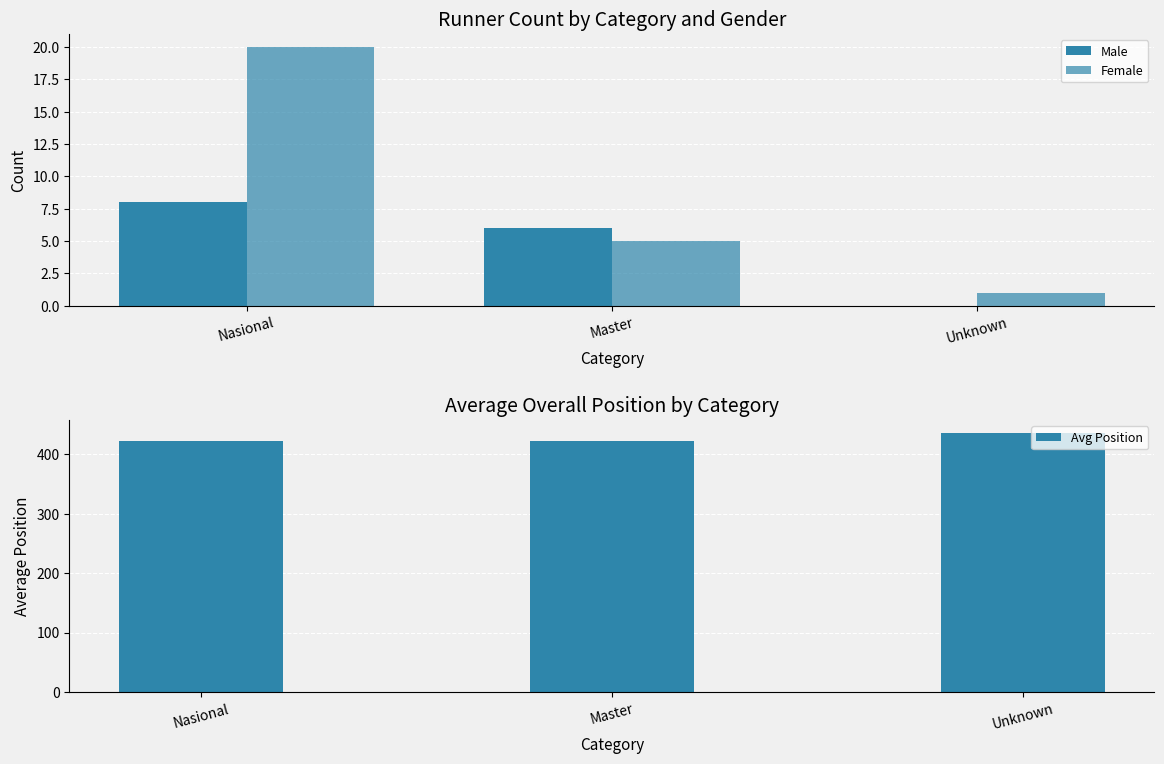

What are all the series names shown in the legend?

Male, Female, Avg Position